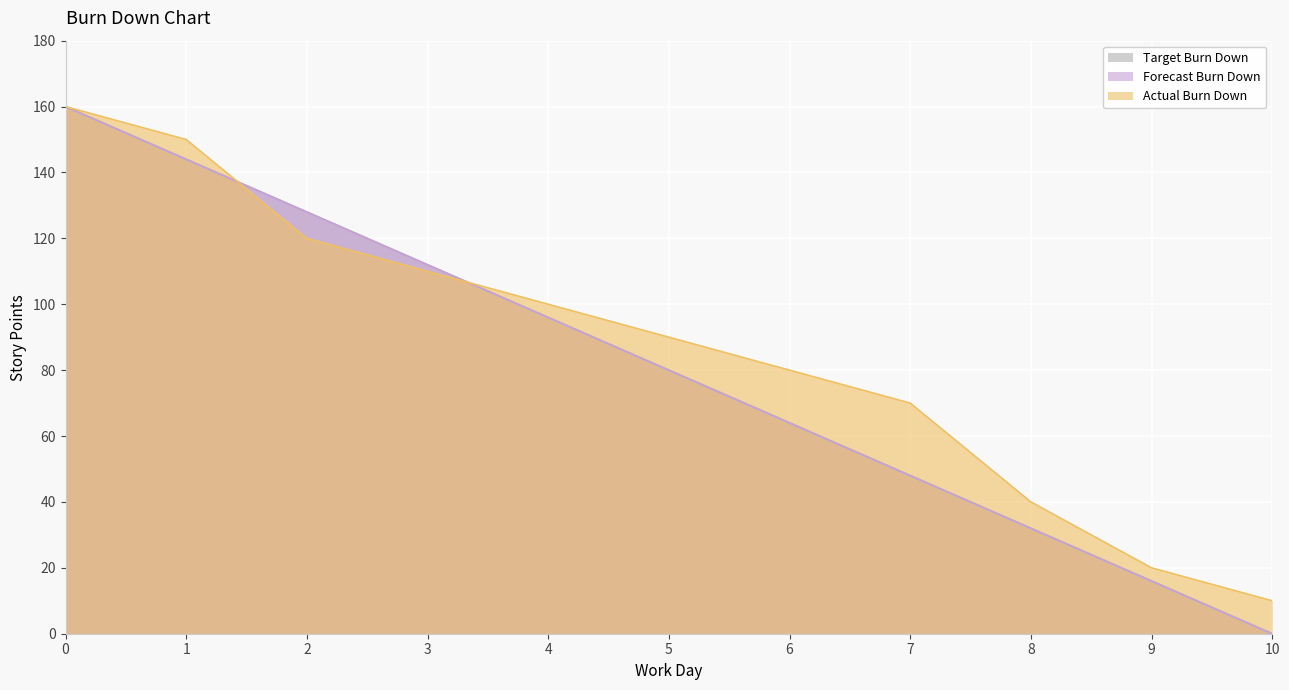

Read the Forecast Burn Down value at 9.

16